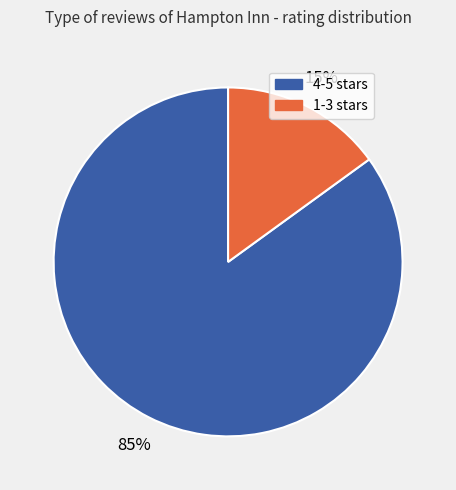

To the nearest percent, what is the difference between the largest and smallest slice percentages?

70%